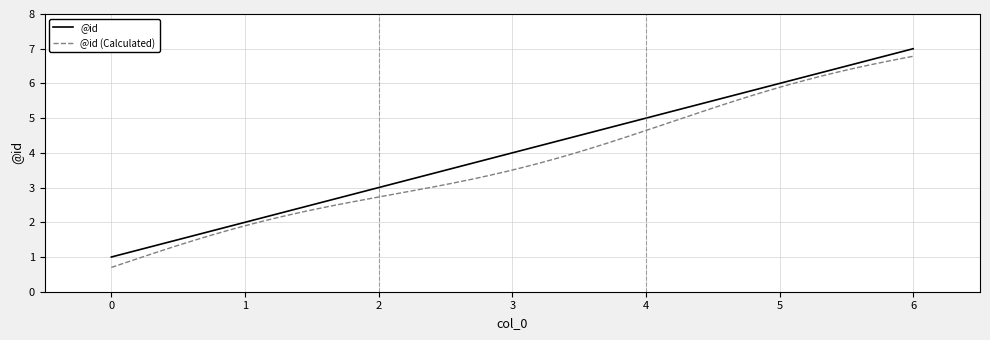

Does the chart have visible grid lines?

Yes